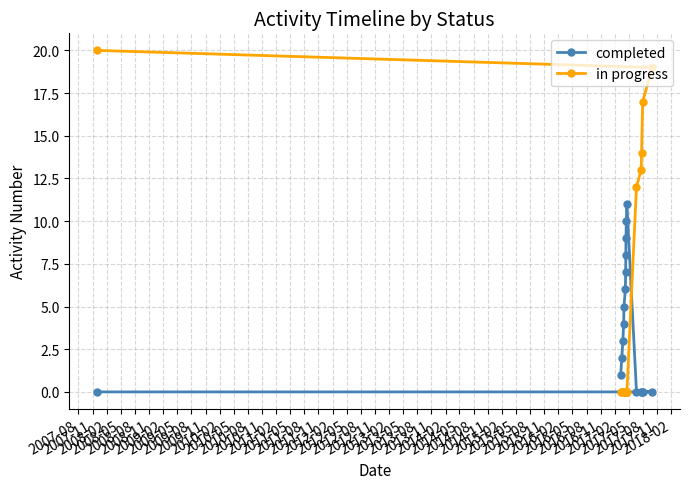

How many data points does each series have?

17